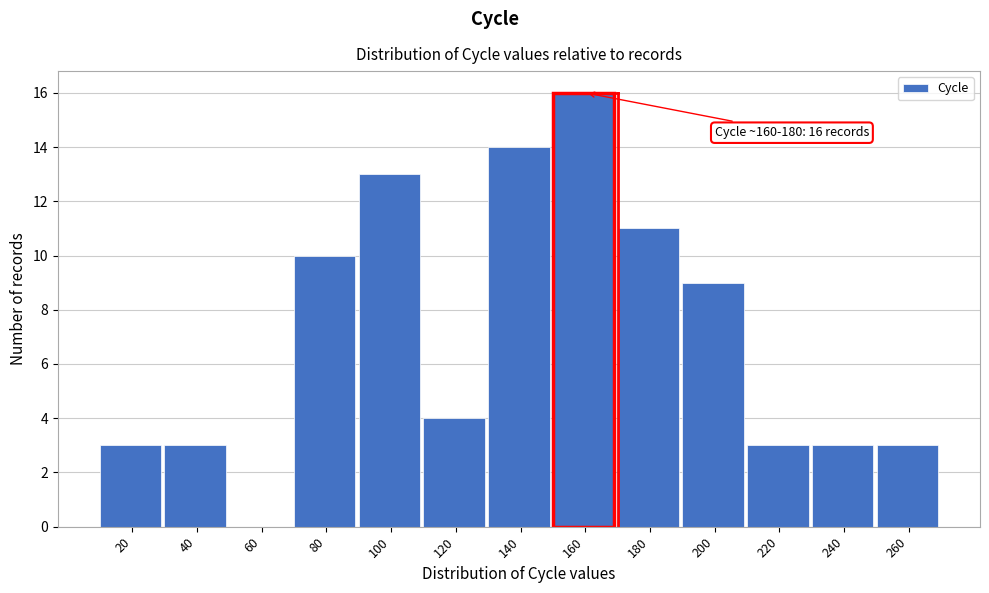

Reading left to right, extract all data points from this chart.

20=3	40=3	60=0	80=10	100=13	120=4	140=14	160=16	180=11	200=9	220=3	240=3	260=3